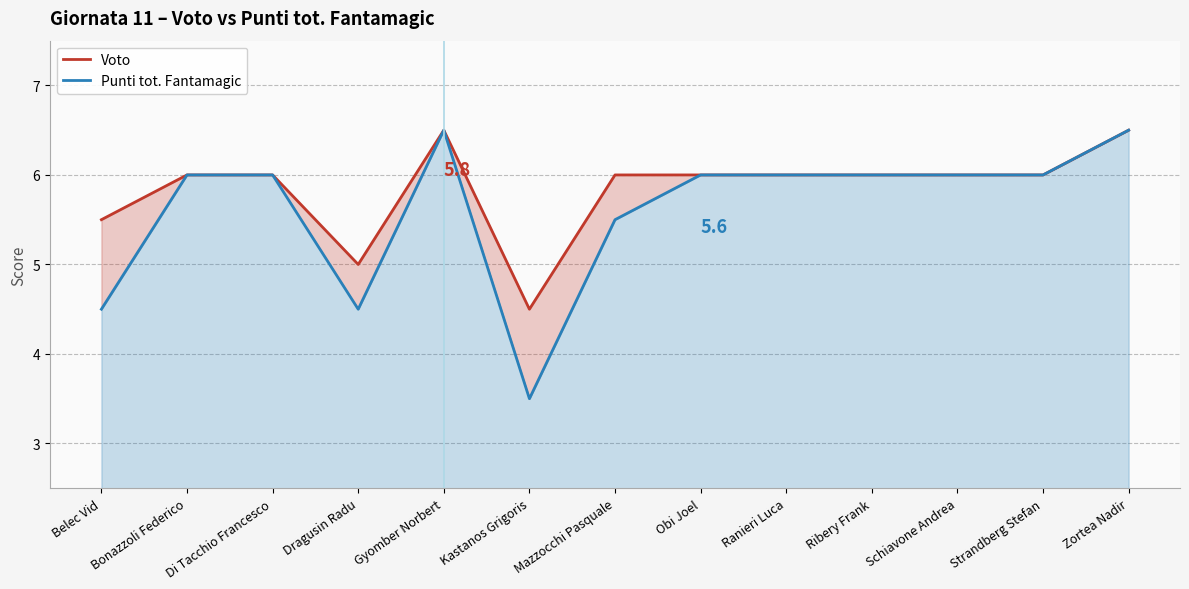

Where is Punti tot. Fantamagic nearest to the value 5?

Belec Vid